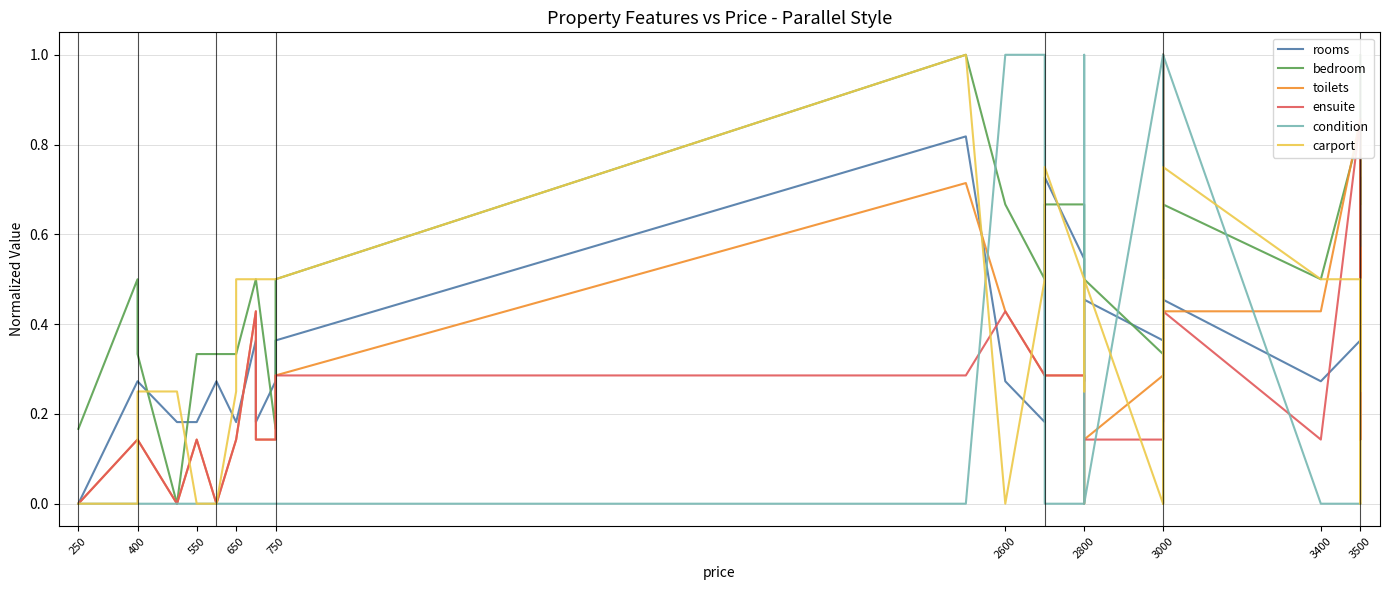

At which label is rooms closest to 0?

250